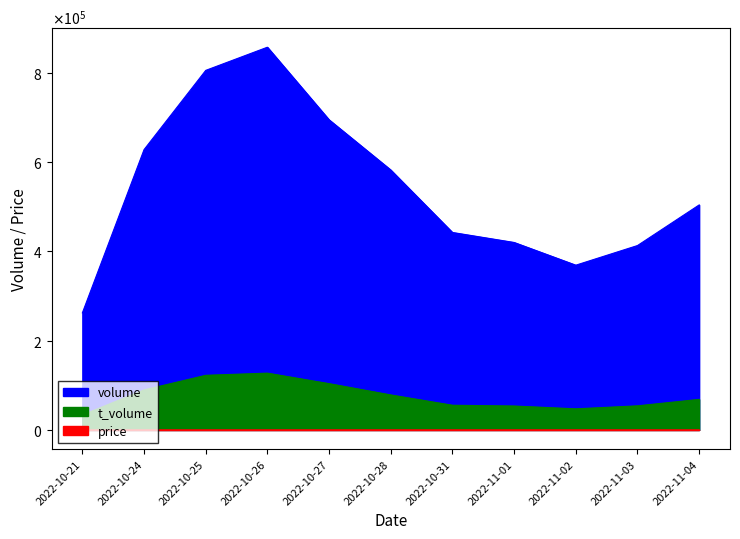

The value of t_volume at 2022-10-26 is 127240.0. True or false?

True